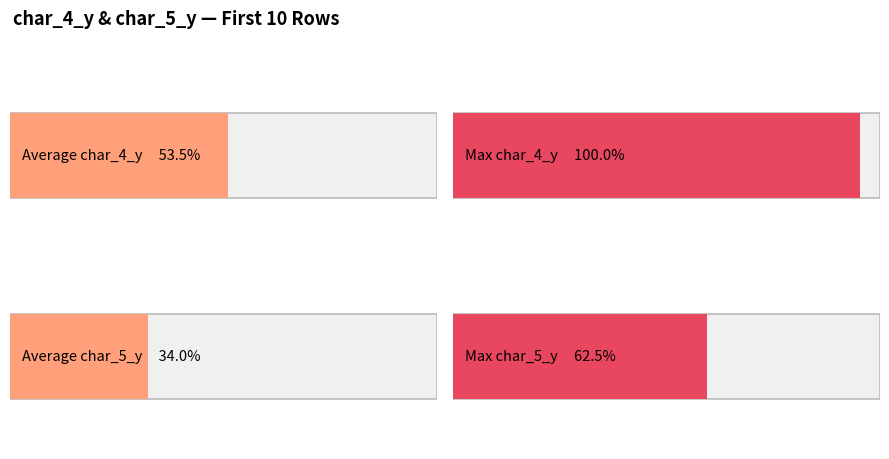

How many bars are there in each group?

2